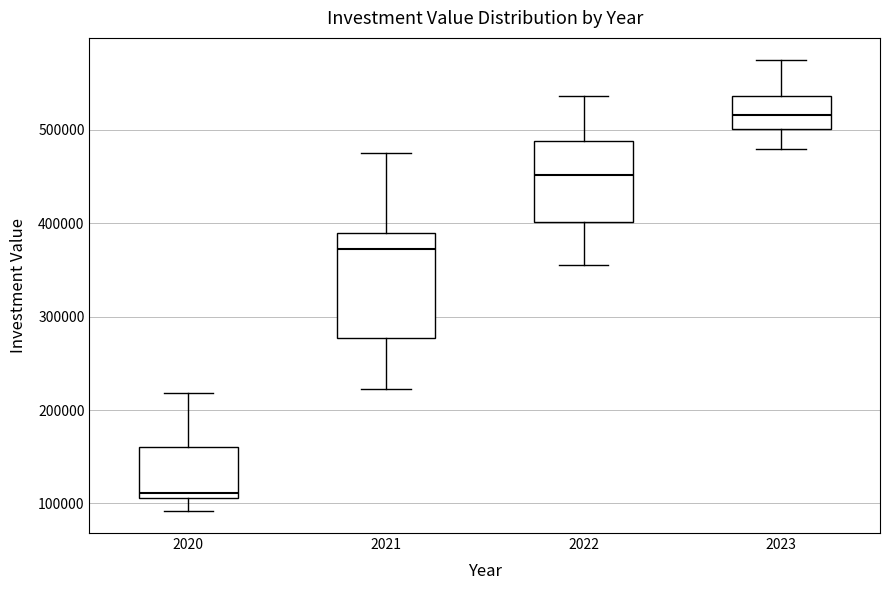

Where is the upper edge of the box at x = 2020 on the y-axis? The values are not printed on the chart, so give them approximately, as read against the axis.

160000